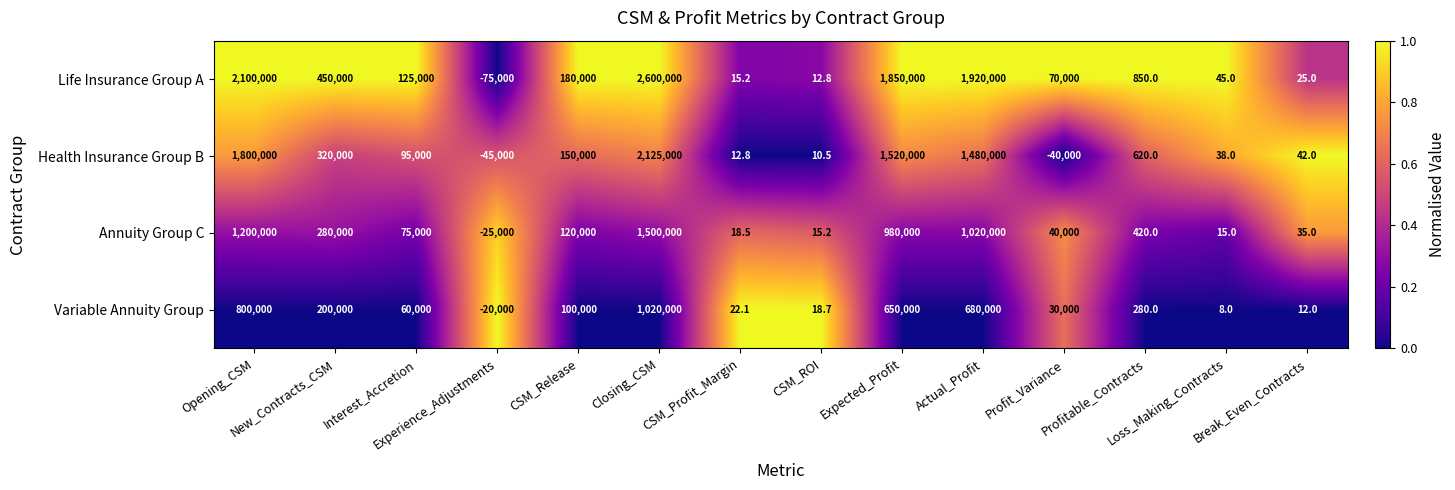

Rank the series by their average value, from highest to lowest.

Life Insurance Group A, Health Insurance Group B, Annuity Group C, Variable Annuity Group